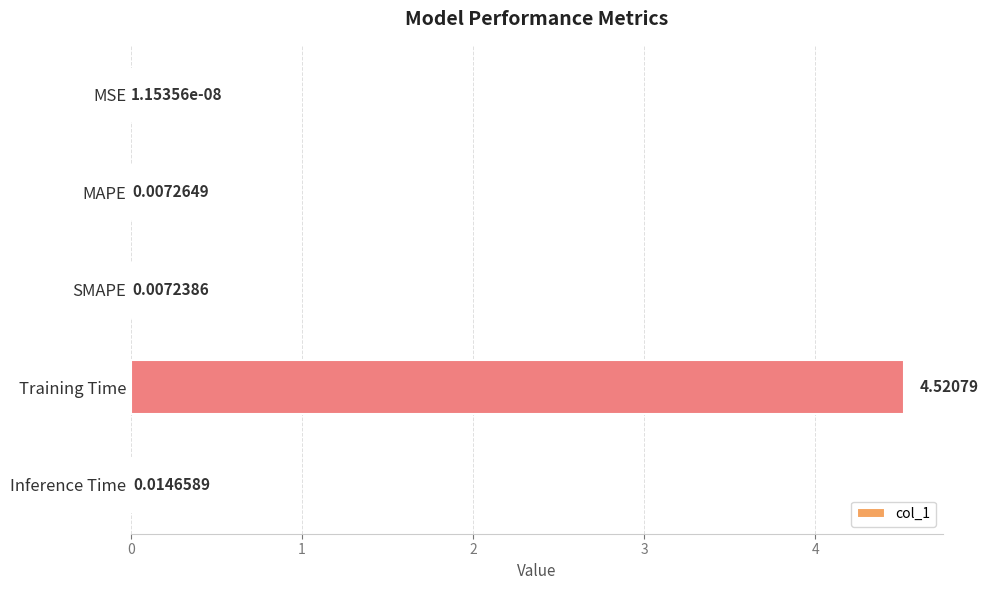

Which label corresponds to the largest value in the chart?

Training Time